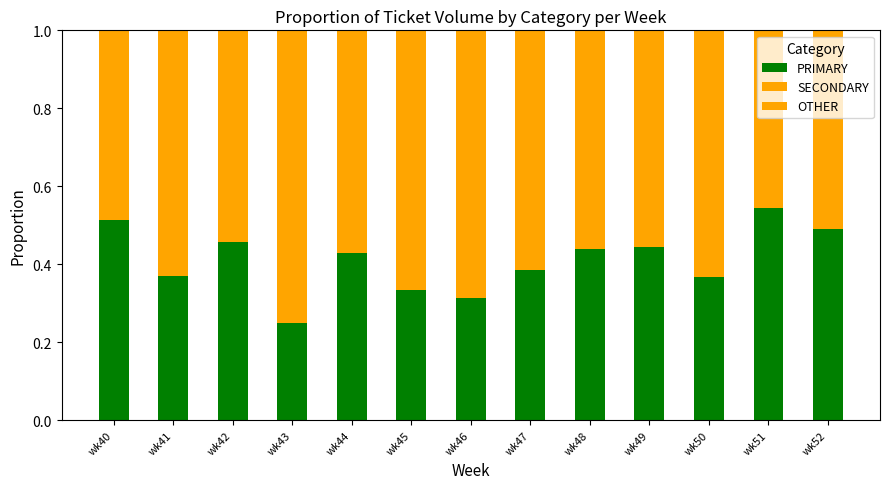

How many series are shown in this chart?

3